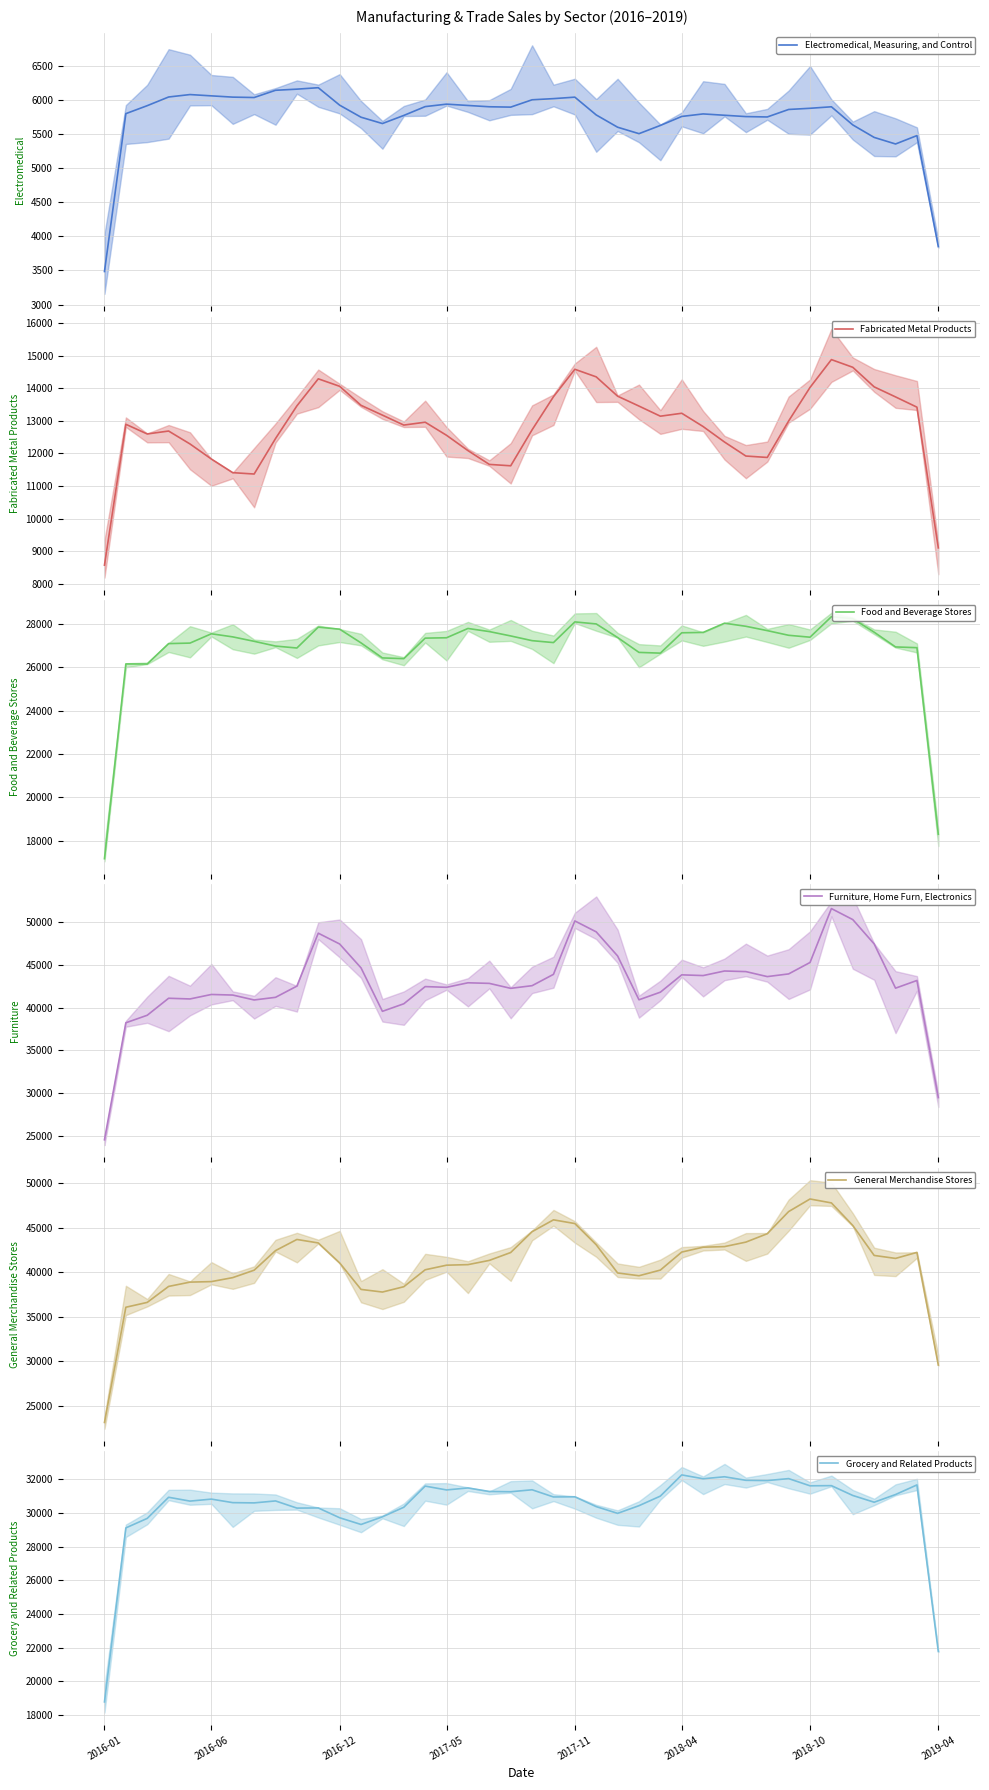

Reading left to right, what are all the values shown in this chart?

Electromedical, Measuring, and Control: 3484.7	5800.3	5917.3	6044.7	6080.3	6061.3	6042.7	6037.0	6143.0	6159.7	6181.0	5924.7	5748.0	5655.3	5774.0	5903.7	5939.7	5920.3	5901.3	5896.0	6003.7	6020.7	6042.3	5781.3	5601.3	5506.7	5627.3	5759.3	5796.3	5776.7	5757.3	5751.7	5861.7	5879.0	5901.0	5635.0	5451.7	5355.3	5478.3	3849.7
Fabricated Metal Products: 8574.0	12896.0	12599.7	12689.0	12292.7	11830.3	11412.0	11370.0	12458.3	13461.0	14291.3	14061.7	13477.7	13177.7	12871.7	12960.3	12558.0	12089.3	11665.3	11622.7	12726.0	13742.3	14584.3	14351.3	13759.3	13455.0	13144.7	13234.7	12827.0	12352.0	11922.0	11878.7	12997.0	14027.3	14881.0	14645.0	14044.7	13736.0	13421.7	9104.0
Food and Beverage Stores: 17173.0	26155.7	26152.0	27093.3	27117.0	27546.7	27403.3	27199.0	26980.0	26890.3	27852.7	27758.3	27126.0	26433.0	26398.7	27345.7	27363.0	27791.7	27648.3	27446.7	27229.3	27140.3	28094.0	28000.7	27374.3	26687.7	26653.7	27592.0	27609.0	28034.0	27892.0	27692.0	27476.7	27388.7	28334.0	28241.3	27620.0	26939.3	26905.7	18299.3
Furniture, Home Furn, Electronics: 24584.7	38222.7	39101.3	41084.0	41002.0	41524.3	41456.0	40883.7	41191.0	42499.3	48670.0	47408.3	44624.3	39560.0	40439.7	42442.0	42359.3	42886.3	42817.3	42239.7	42549.7	43870.0	50097.7	48824.3	46014.7	40903.7	41791.7	43812.3	43728.7	44260.7	44191.0	43608.3	43921.3	45254.0	51539.0	50253.7	47418.0	42260.0	43156.0	29504.0
General Merchandise Stores: 23148.3	36080.7	36627.0	38419.3	38903.0	38960.7	39408.3	40241.3	42441.3	43692.0	43301.3	41060.3	38083.7	37788.3	38386.7	40288.7	40803.7	40865.3	41341.3	42226.7	44565.3	45895.0	45479.7	43097.0	39932.3	39618.3	40254.7	42277.0	42824.7	42890.0	43395.7	44337.0	46823.7	48237.3	47795.7	45262.7	41898.3	41564.7	42241.0	29587.0
Grocery and Related Products: 18780.3	29108.3	29673.0	30927.3	30699.3	30817.7	30608.0	30593.0	30709.0	30283.7	30293.0	29710.7	29311.7	29766.0	30334.7	31590.0	31362.0	31480.3	31270.0	31255.0	31371.3	30945.3	30954.7	30371.3	29972.0	30427.0	30996.7	32253.7	32025.3	32143.7	31933.3	31918.0	32034.3	31607.7	31617.0	31033.3	30633.3	31089.3	31659.7	21775.0